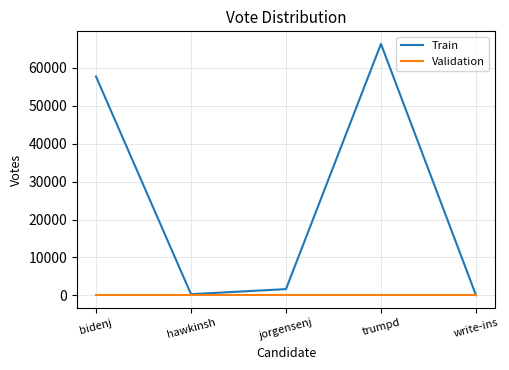

Rank the series by their average value, from lowest to highest.

Validation, Train